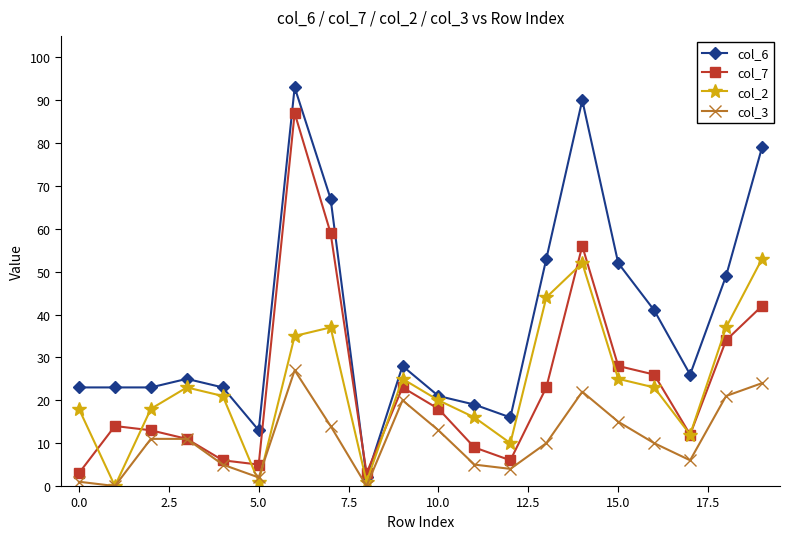

Which series has the largest total across all categories?

col_6